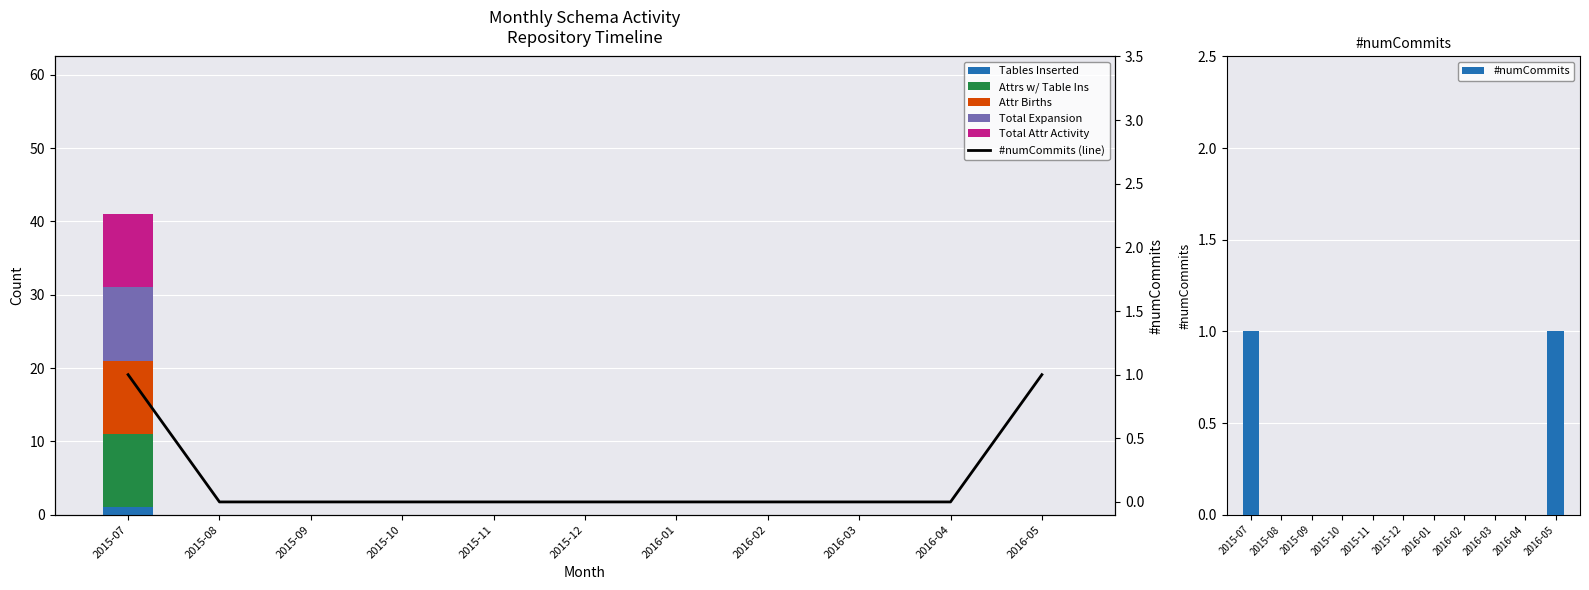

At 2015-11, list the series in order from largest to smallest.

#numCommits, tablesInssSum, attrsInsWithTableInsSum, attrBirthsSum, TotalExpansion, TotalAttrActivity